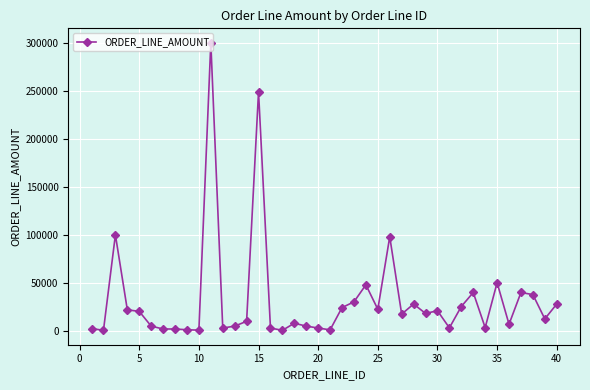

What is the value of the 4th point from the left?

22000